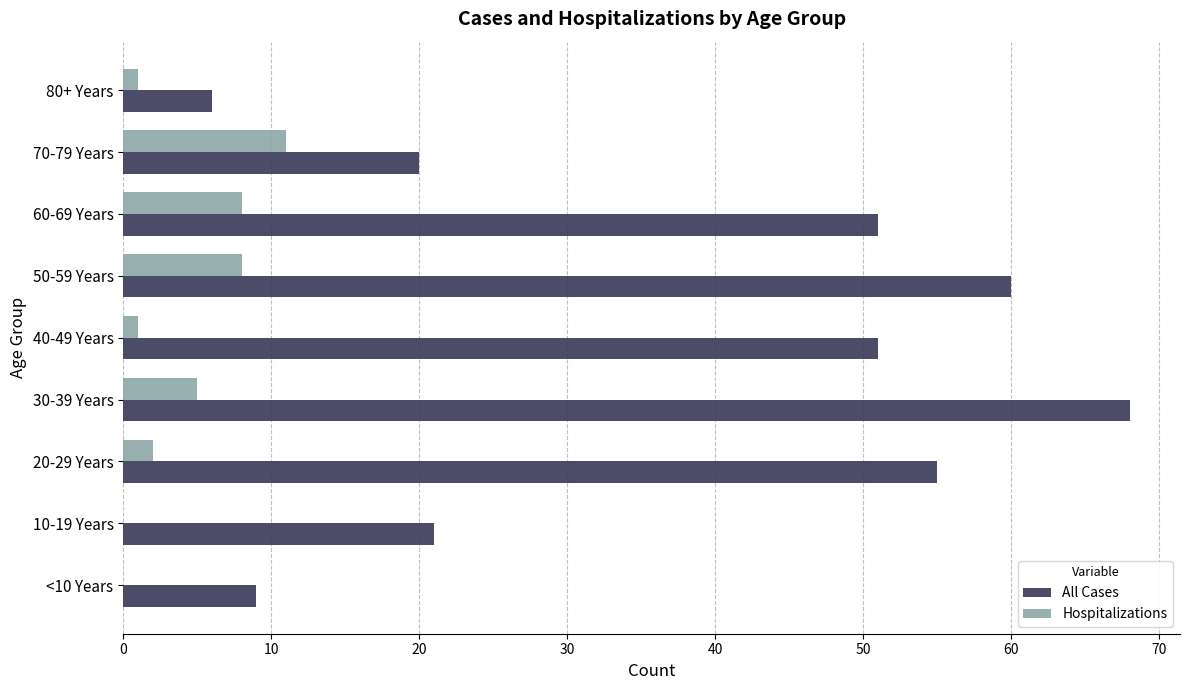

Which series has the largest total across all categories?

All Cases